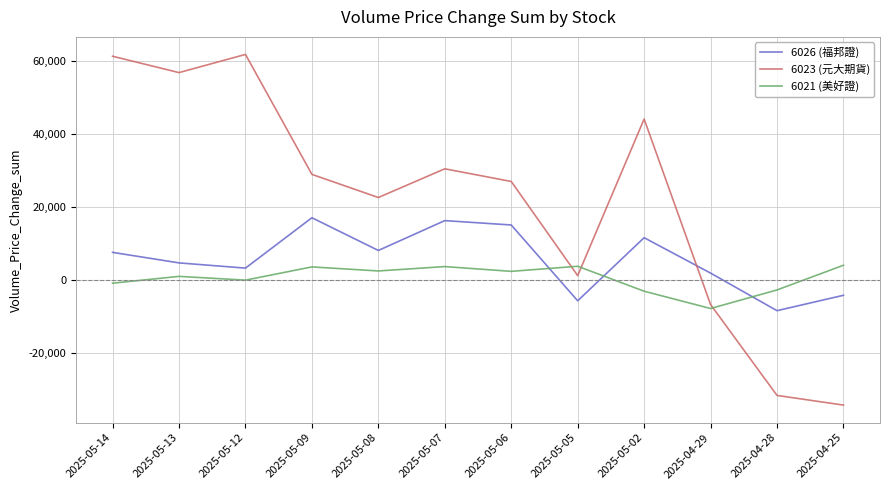

The value of 6023 (元大期貨) at 2025-04-25 is -18670. True or false?

False